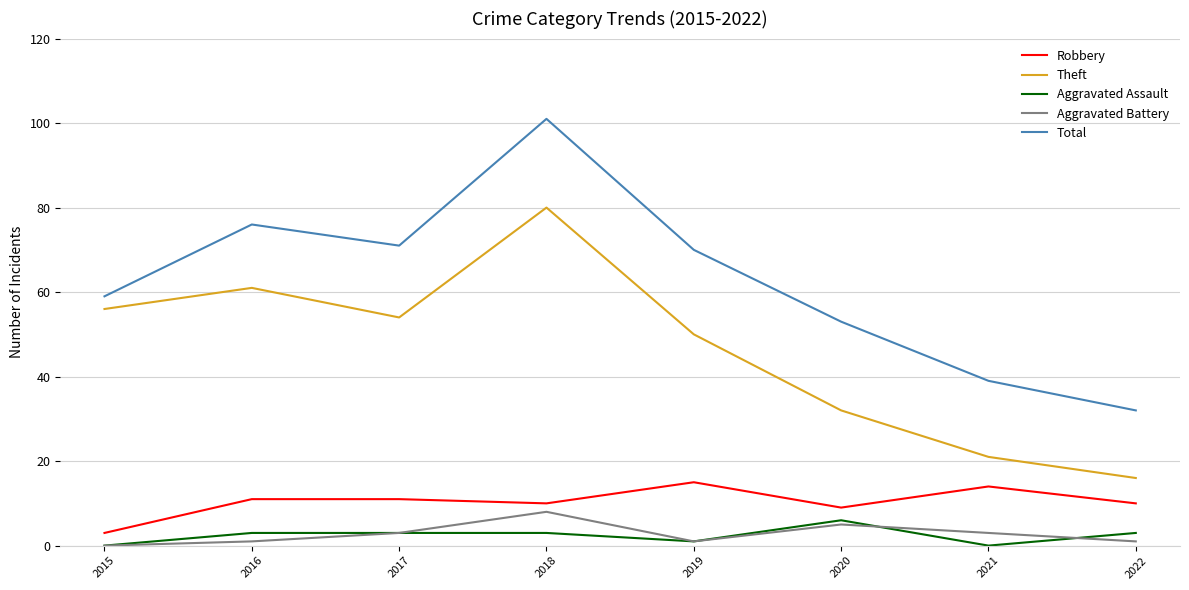

Which series has the largest range (max minus min)?

Total